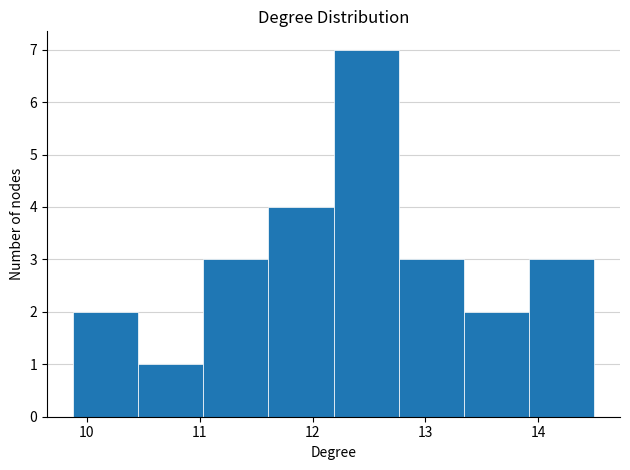

Reading left to right, transcribe this chart: for each bar, give the range it covers on the x-axis and its height. Neither the bar edges nor the heights are printed on the chart, so give them approximately, as read against the axes.

9.9 to 10.5: 2
10.5 to 11.0: 1
11.0 to 11.6: 3
11.6 to 12.2: 4
12.2 to 12.8: 7
12.8 to 13.3: 3
13.3 to 13.9: 2
13.9 to 14.5: 3